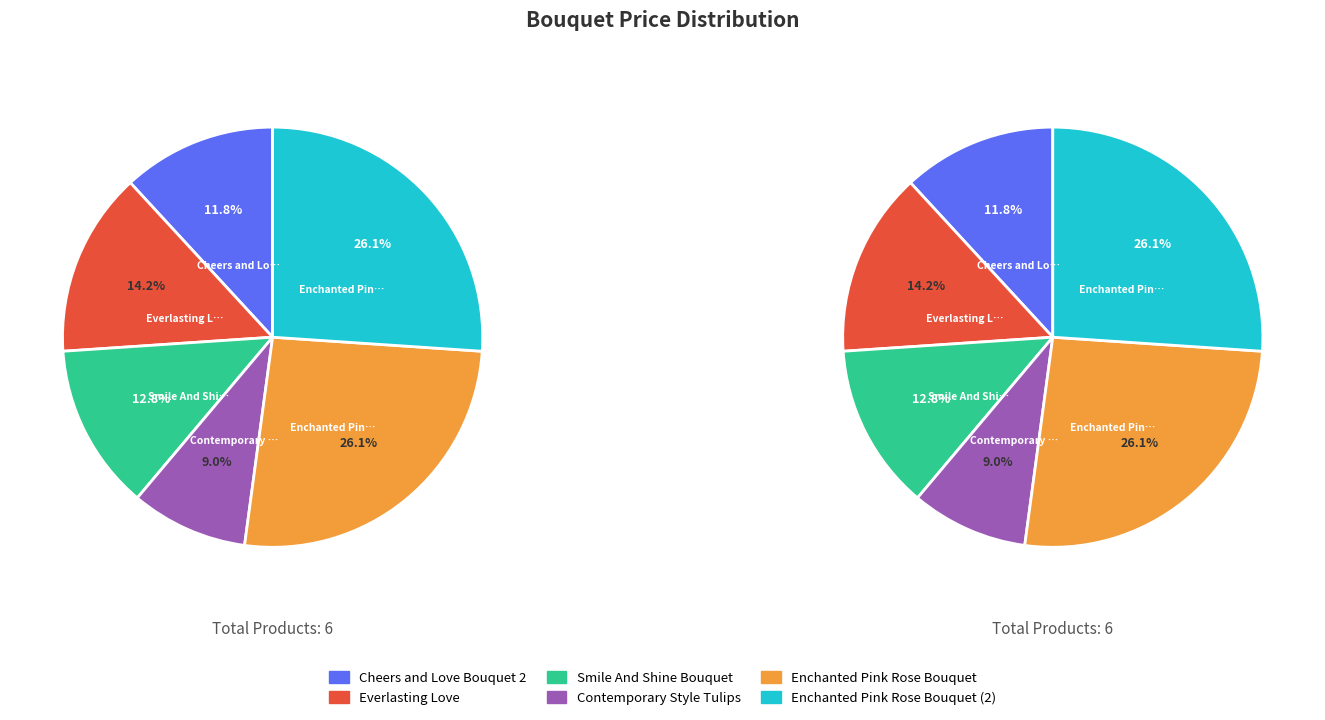

True or false: Cheers and Love Bouquet 2 accounts for 17% of the total.

False